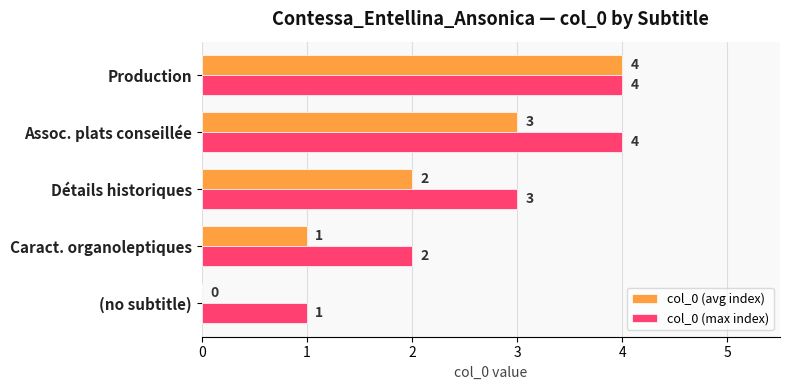

How many col_0 (max index) values are between 2 and 4?

4